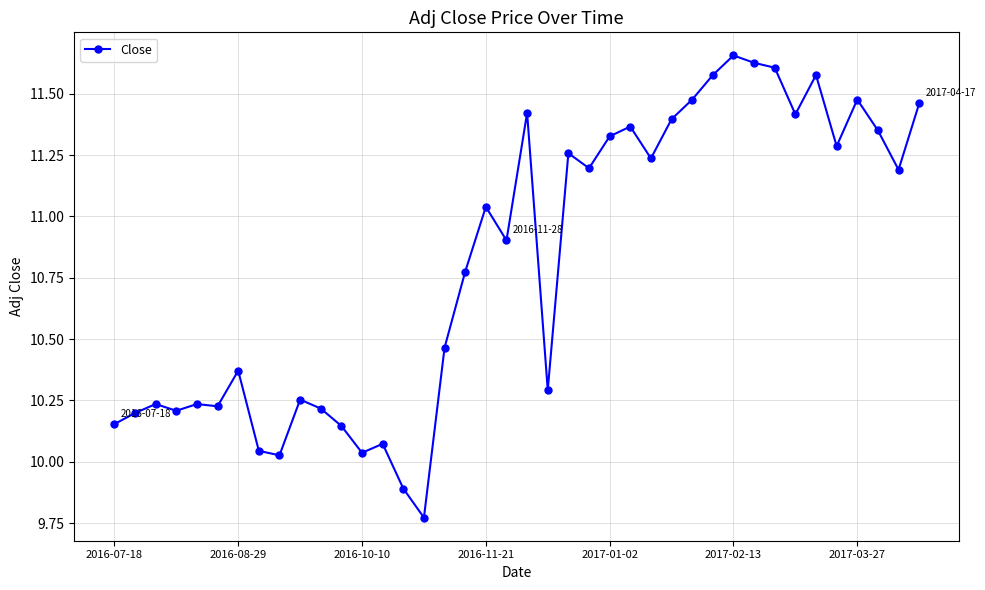

What is the difference between the maximum and second lowest values?

1.8